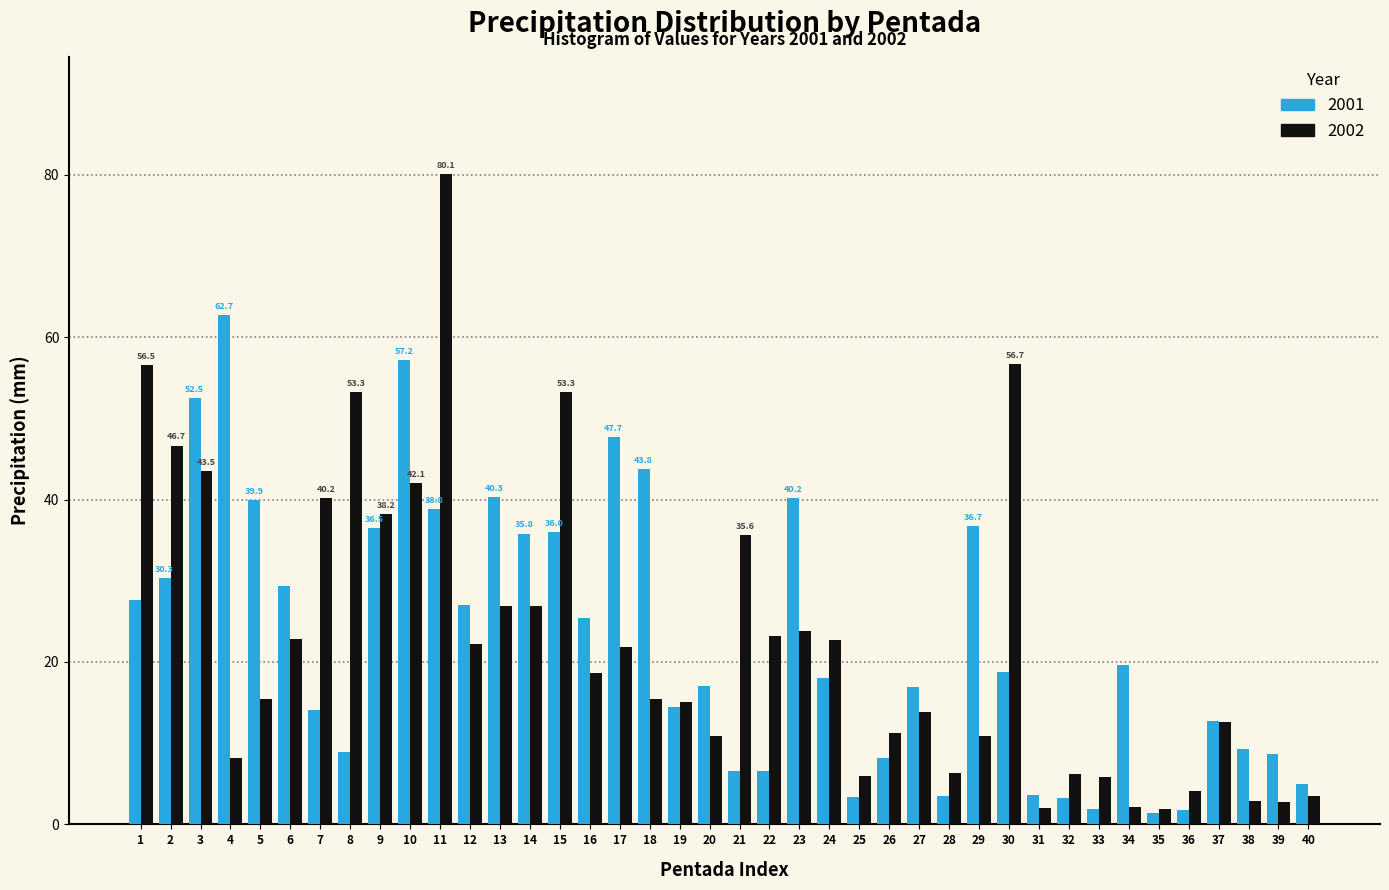

Which category has the highest value across all series?

11